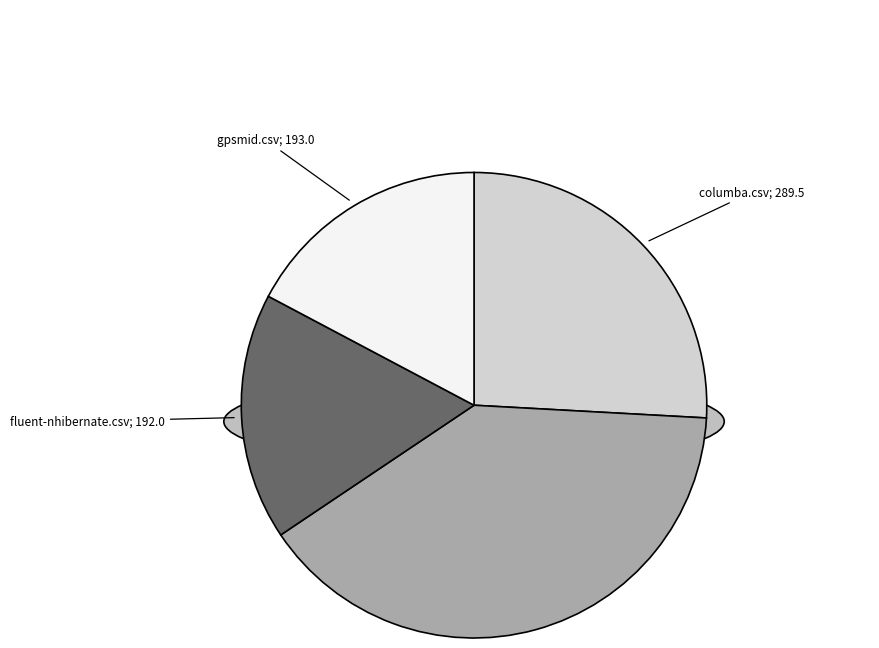

To the nearest percent, what portion does gpsmid.csv represent?

17%